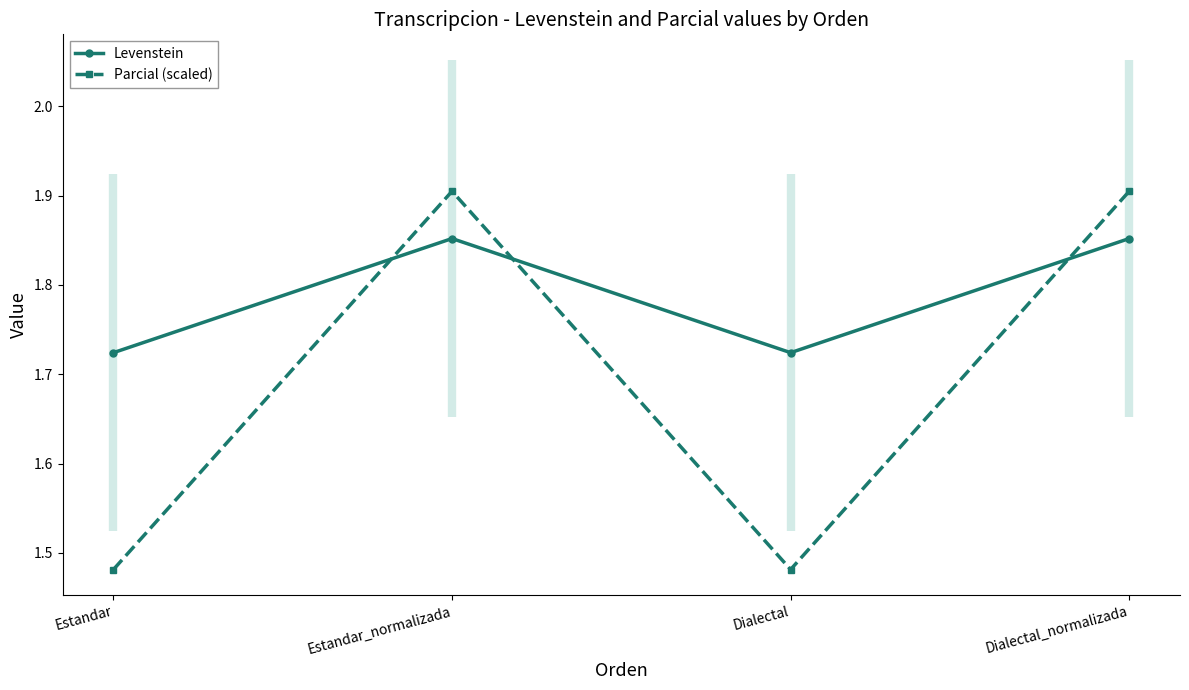

Does the chart display data point markers on the line(s)?

Yes